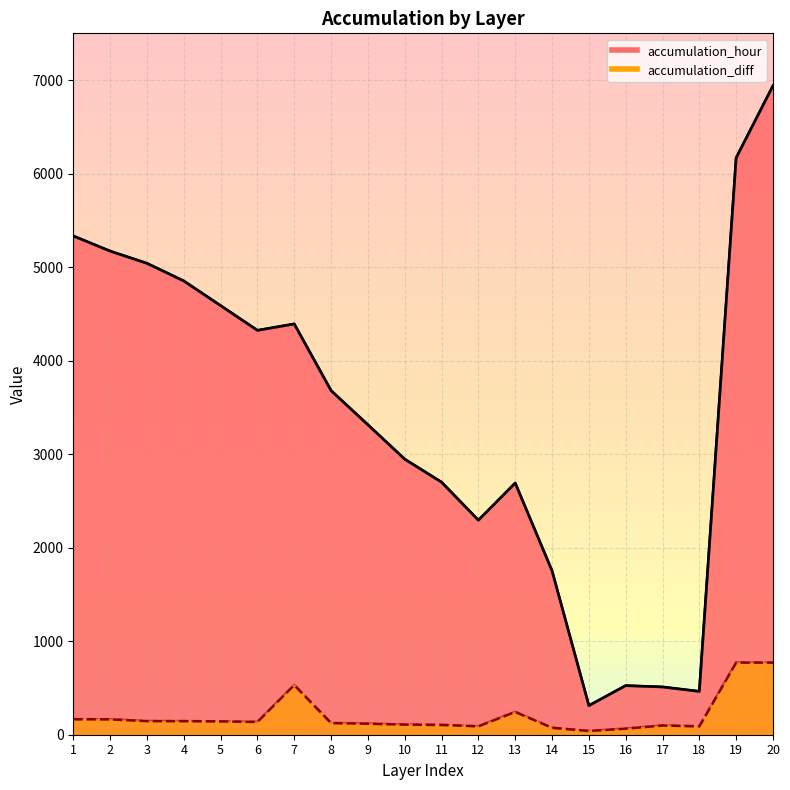

Is it true that accumulation_diff equals 144.9 at 4?

True